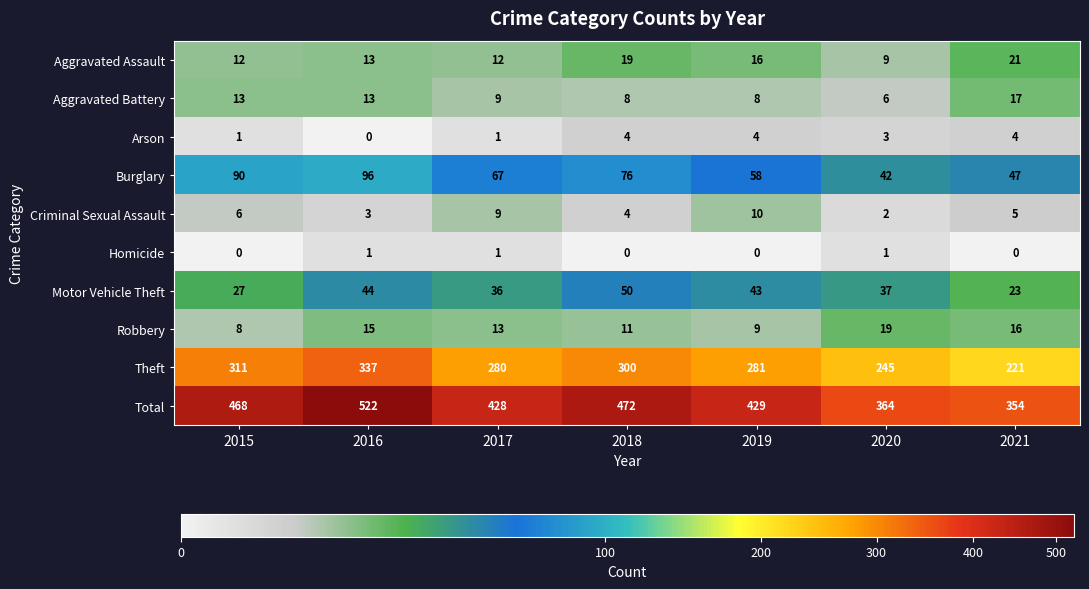

Is the value of Aggravated Battery at 2016 greater than the value of Theft at 2015?

No